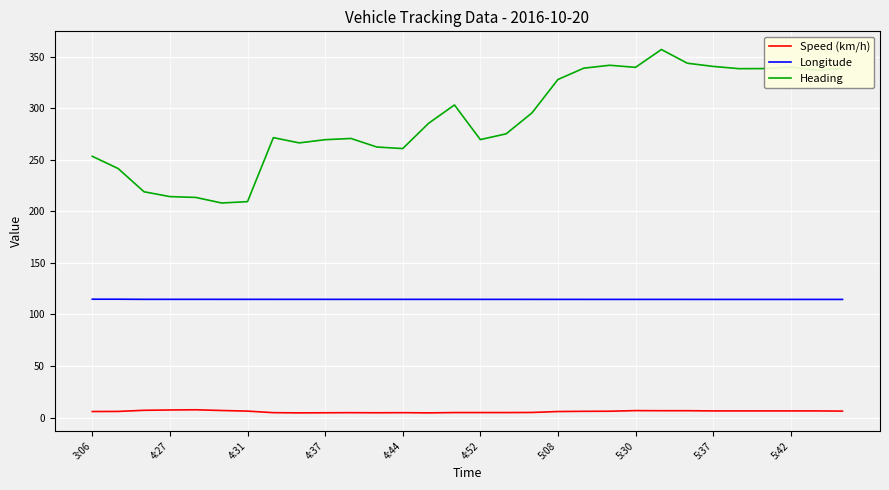

What is the maximum value shown in the chart?

357.0